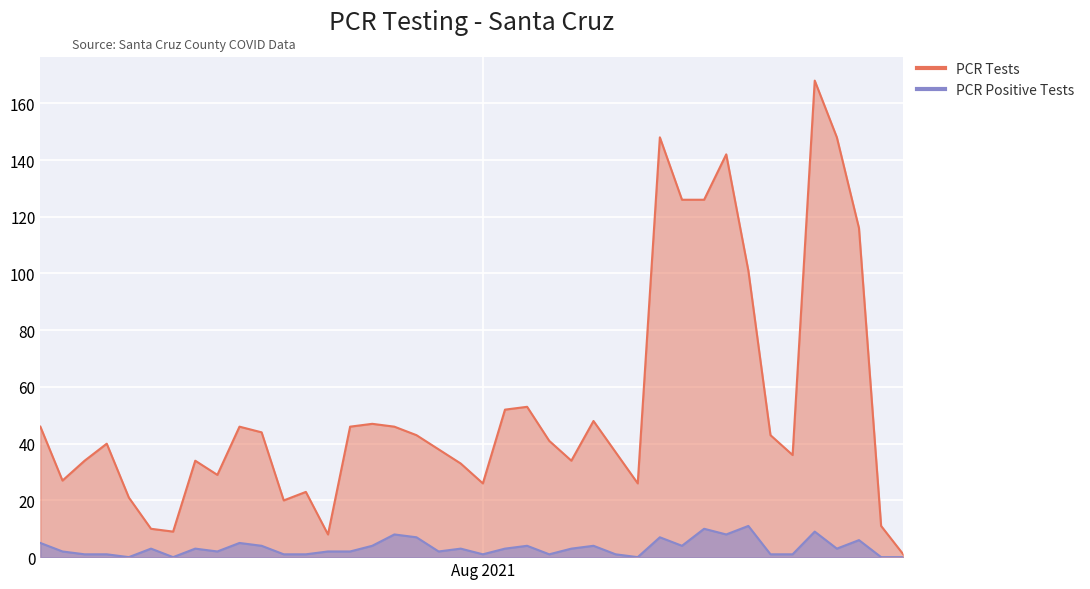

True or false: PCR Positive Tests and PCR Tests intersect in this chart.

False